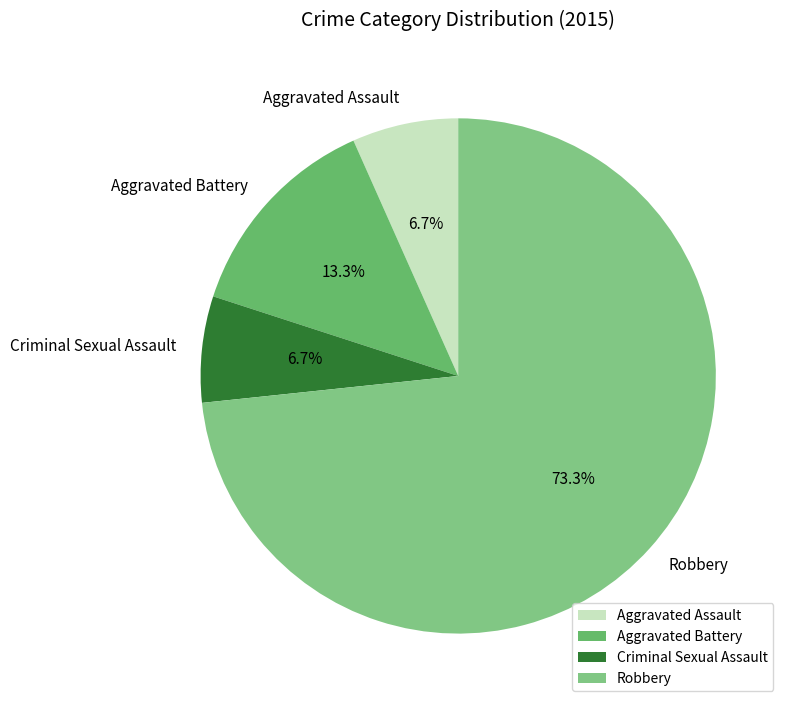

Count the number of slices in the pie.

4